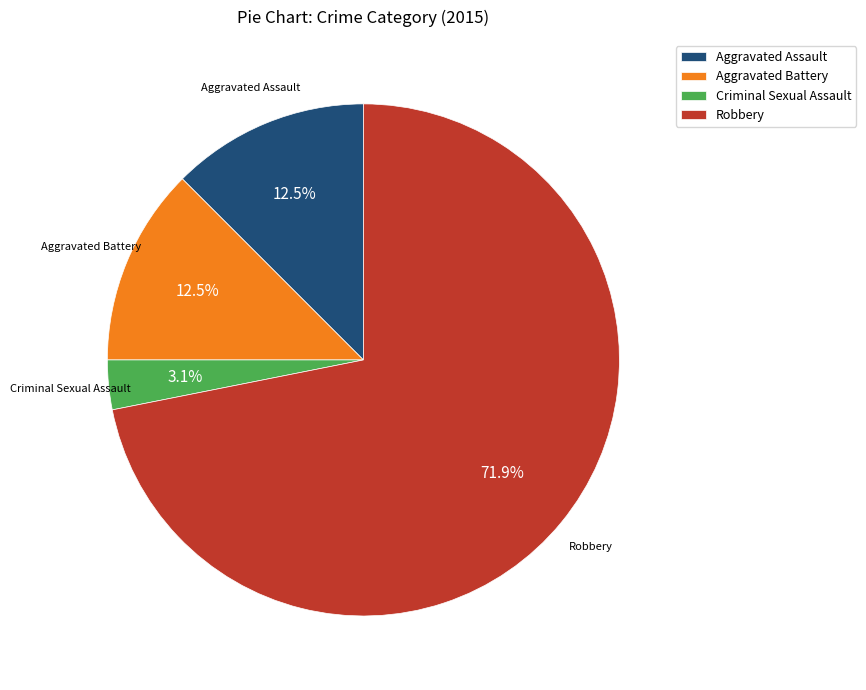

The Robbery slice represents 80% of the pie. True or false?

False